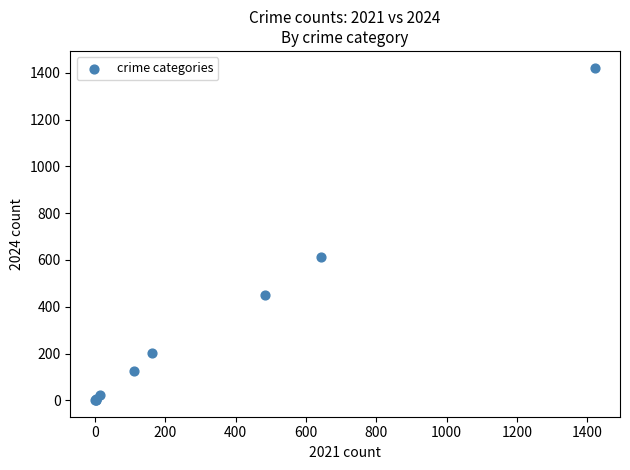

What Y value in the scatter plot is closest to 711?

614